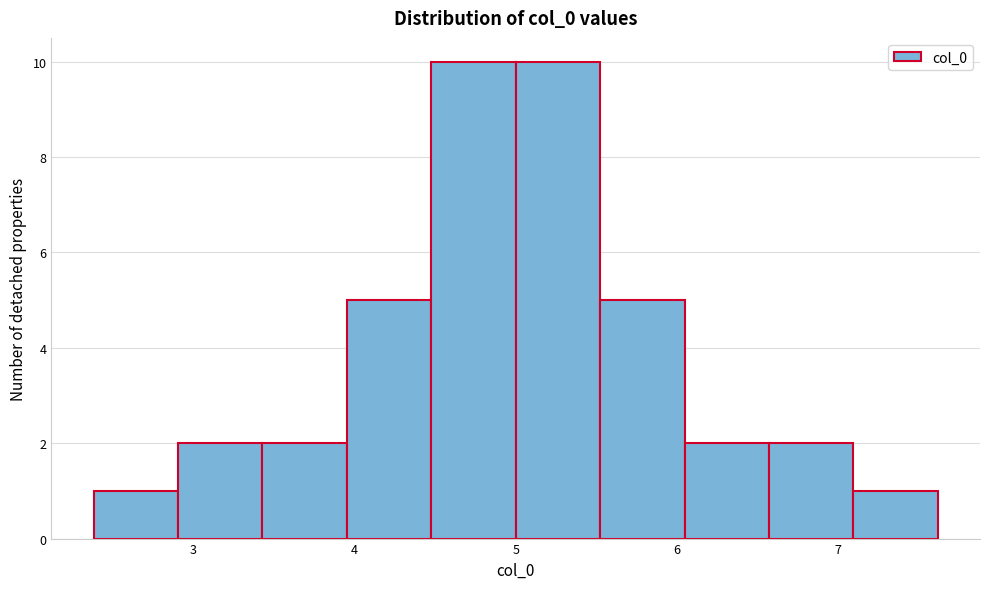

What is the height of the bar covering 4.5 to 5.0 on the x-axis? Neither the bar edges nor the heights are printed on the chart, so give them approximately, as read against the axes.

10